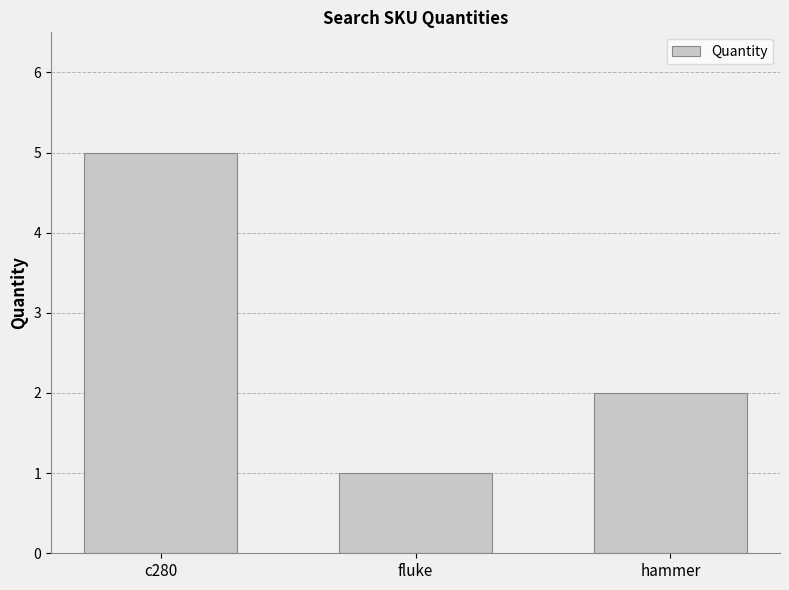

What is the label of the 1st bar from the left?

c280